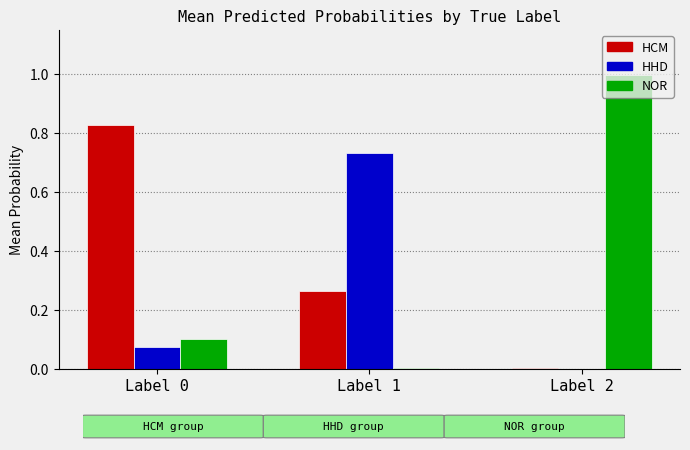

What is the total value across all series at Label 0?

1.0